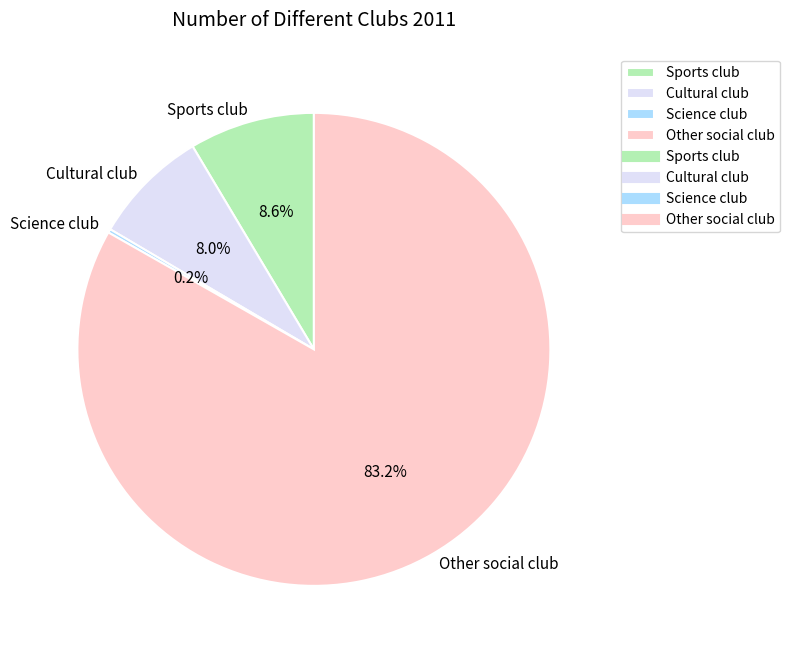

Does any single category account for the majority?

Yes